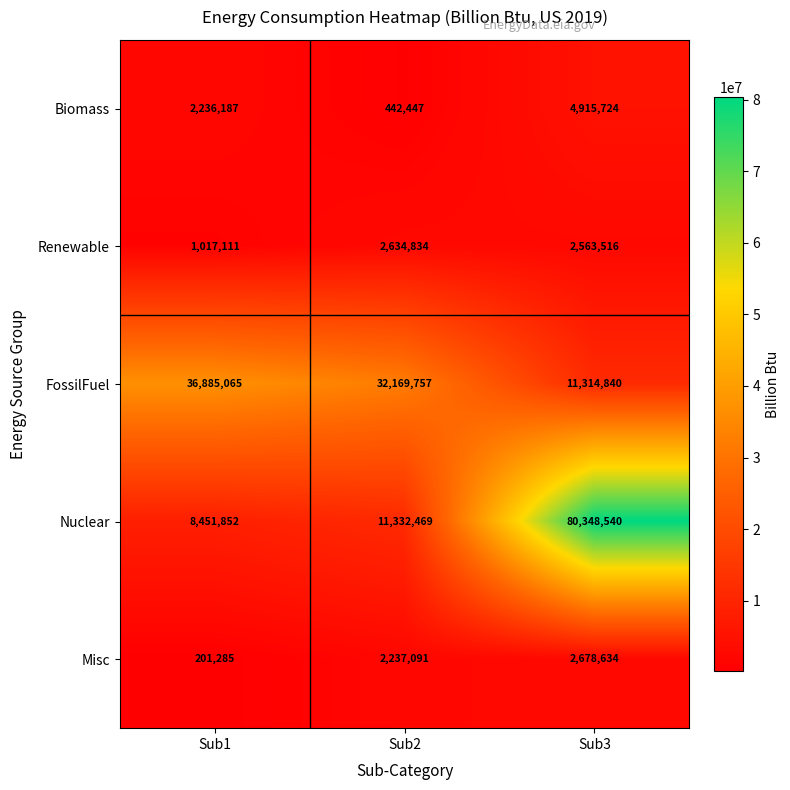

What value does the FossilFuel series have at Sub2, to the nearest 10?

32169760